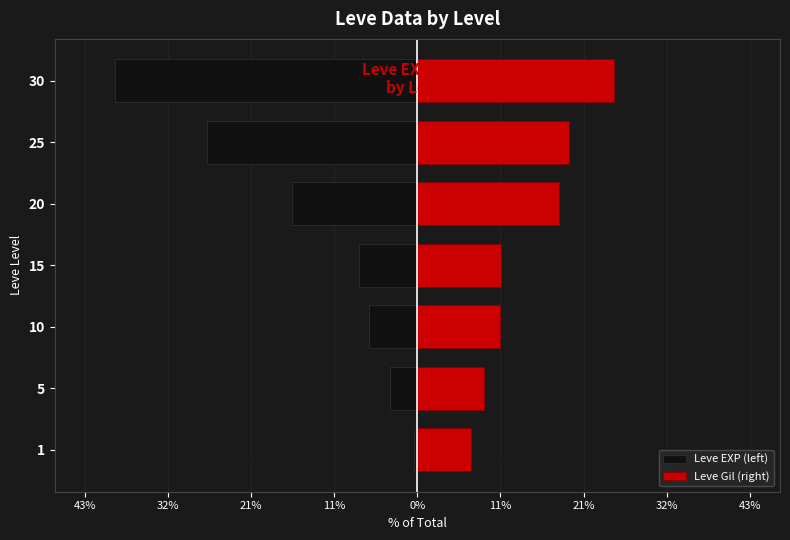

Reading right to left, list all the values displayed in this chart.

Leve EXP (left): -39.0	-27.2	-16.1	-7.5	-6.3	-3.5	-0.5
Leve Gil (right): 25.3	19.6	18.2	10.7	10.6	8.6	6.9